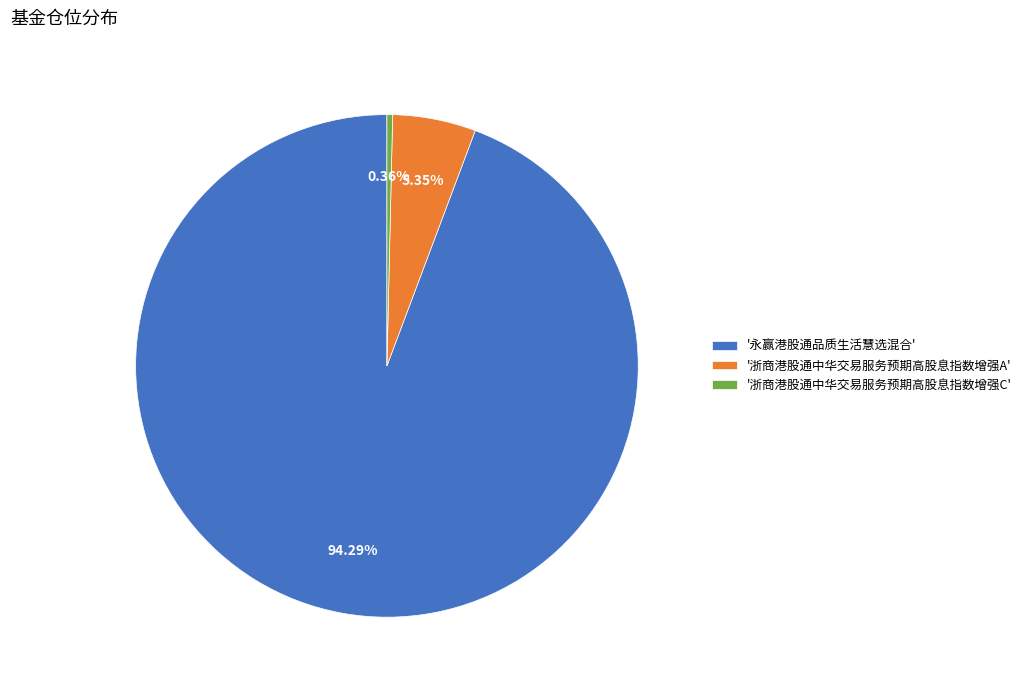

Is there a majority slice in this chart?

Yes